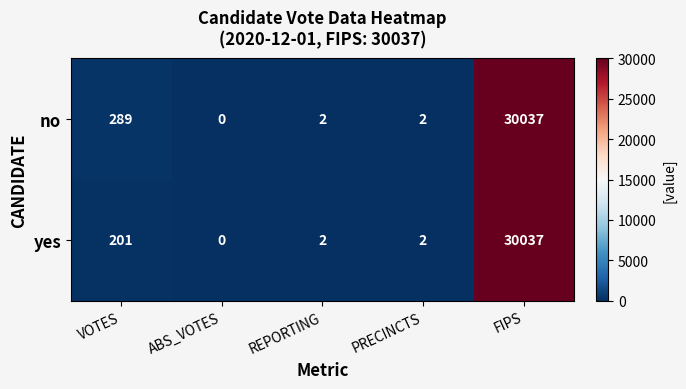

What is the average value of the yes series?

6048